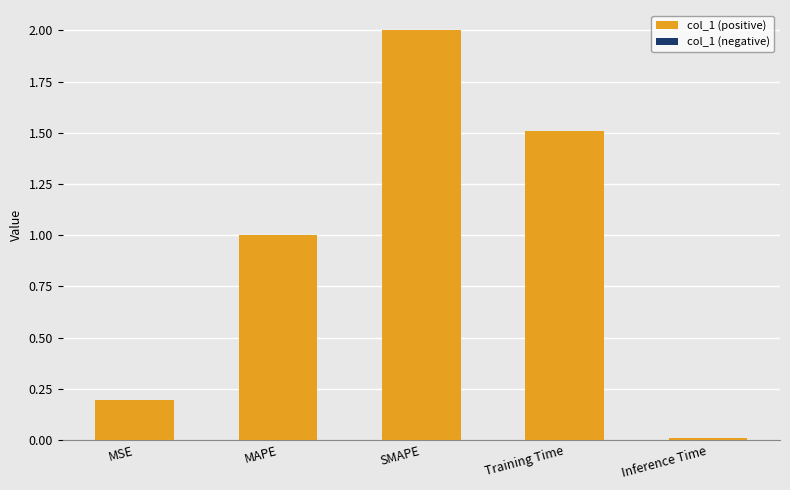

Rank the categories by value from lowest to highest.

Inference Time, MSE, MAPE, Training Time, SMAPE